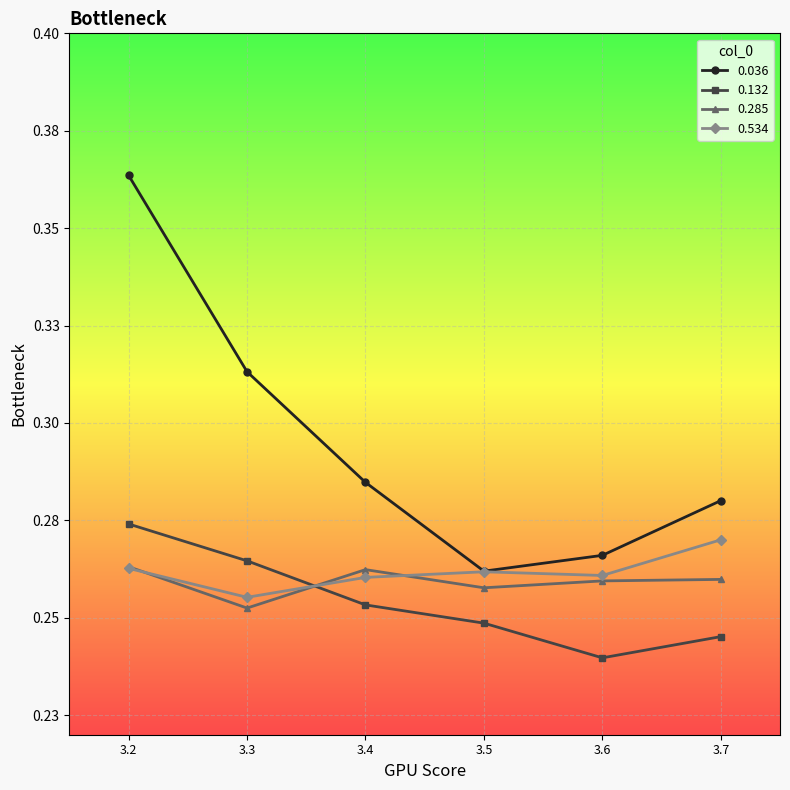

Read the 0.534 value at 3.4.

0.3